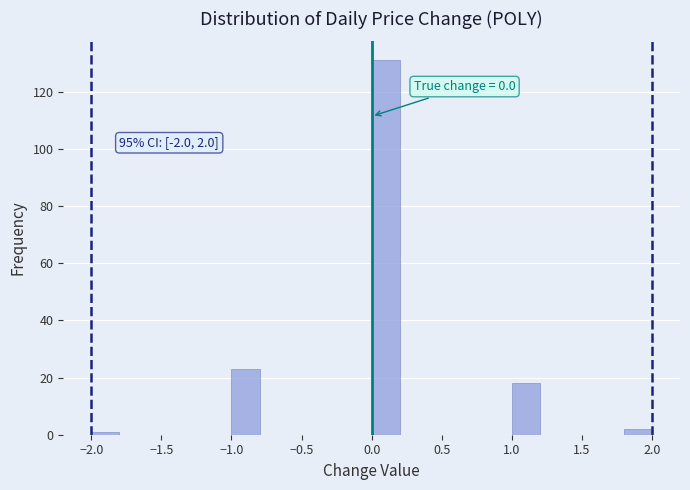

Which range on the x-axis has the tallest bar?

0.0 to 0.2